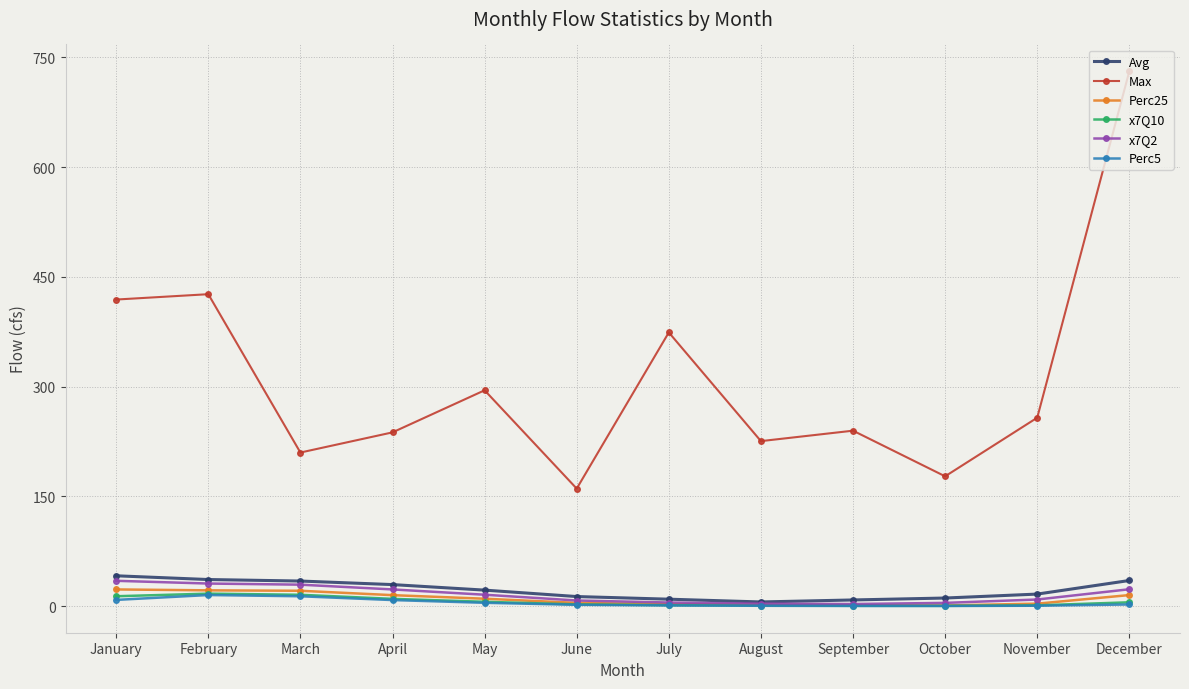

True or false: x7Q2 and Max cross at least once.

False